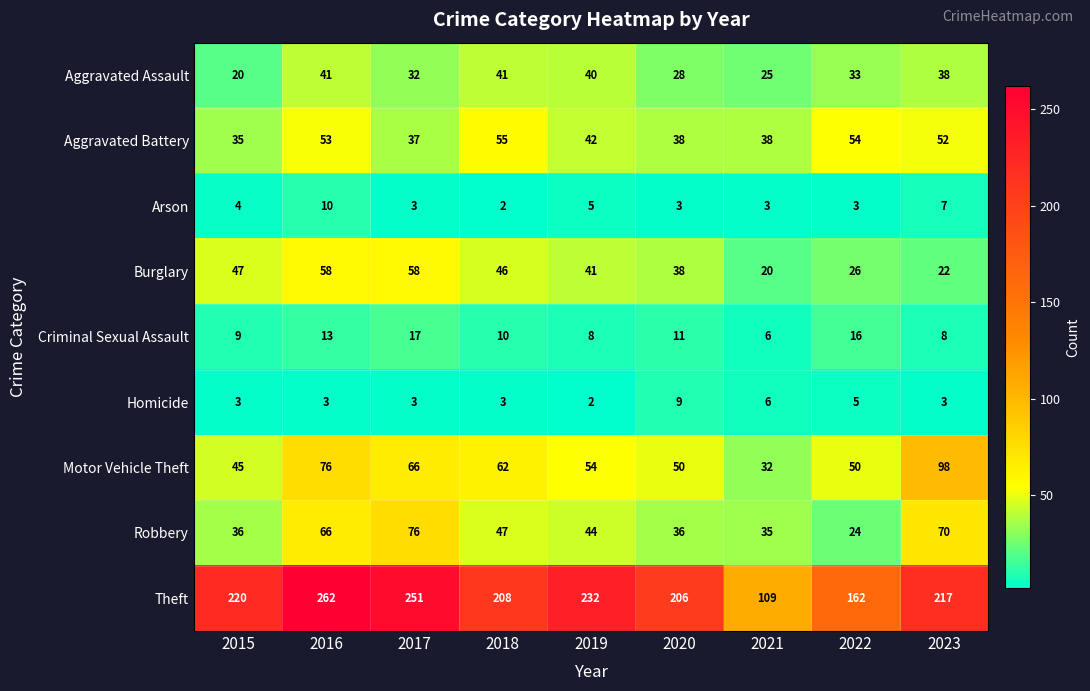

At which category is the sum across all series the highest?

2016